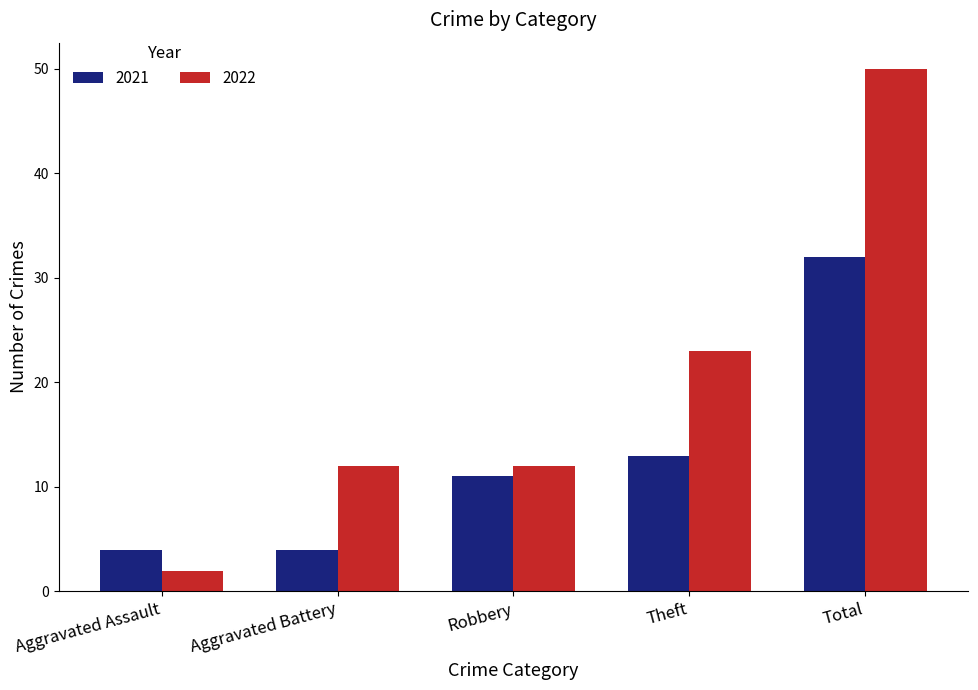

What is the label of the 1st bar from the left?

Aggravated Assault